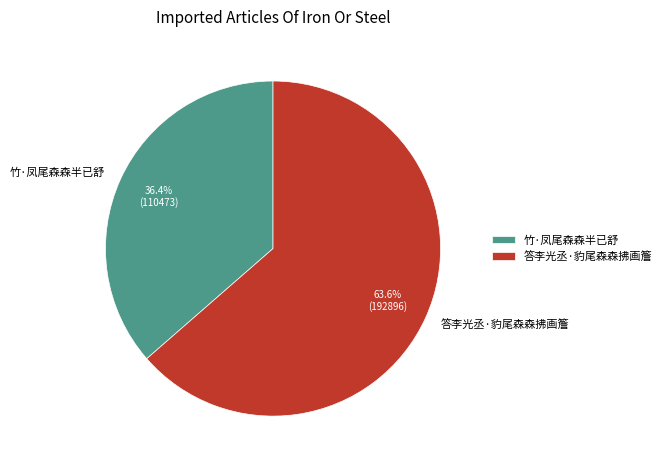

True or false: 竹·凤尾森森半已舒 accounts for 46% of the total.

False